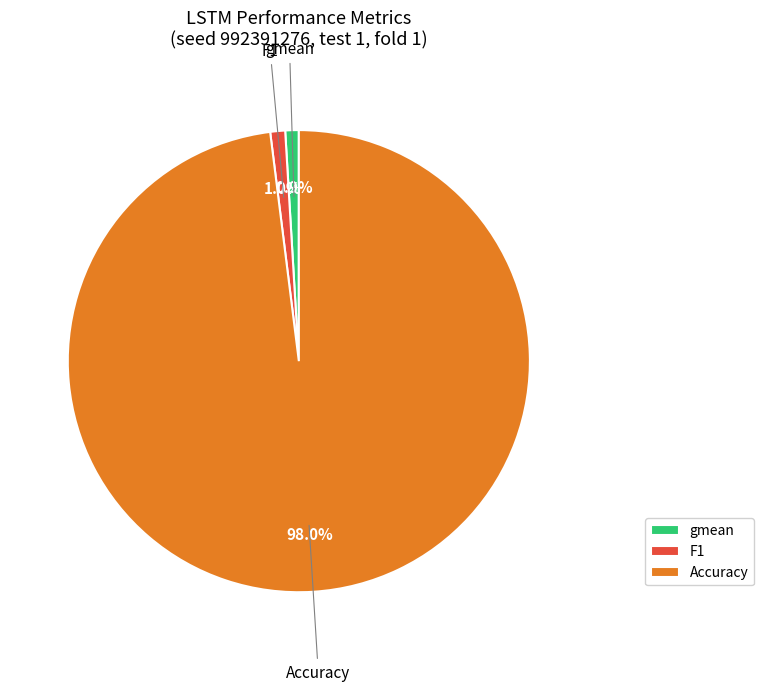

To the nearest percent, what percentage of the pie is F1?

1%